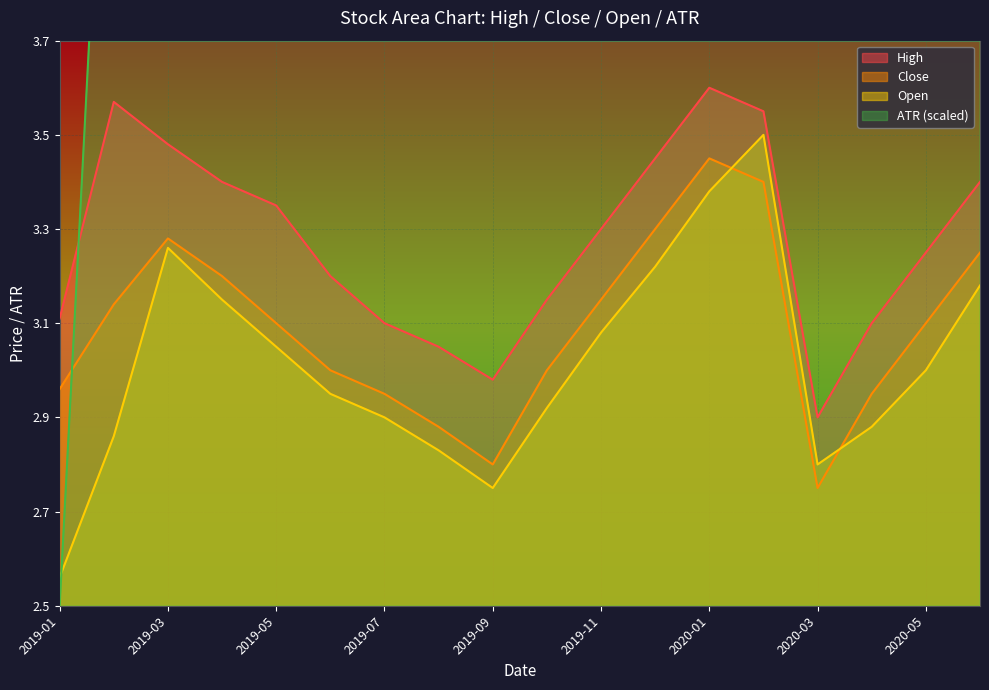

True or false: High and Close intersect in this chart.

False